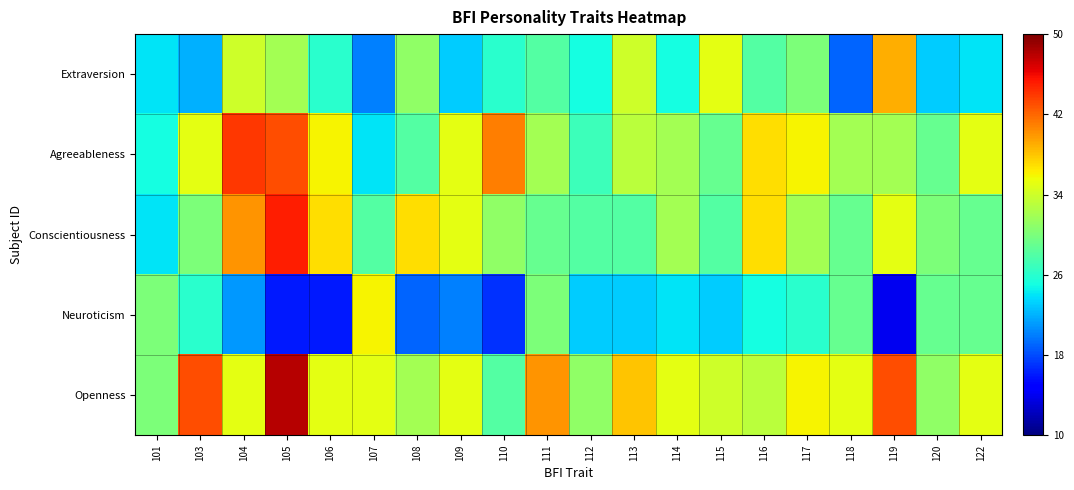

At 118, list the series in order from smallest to largest.

Extraversion, Conscientiousness, Neuroticism, Agreeableness, Openness